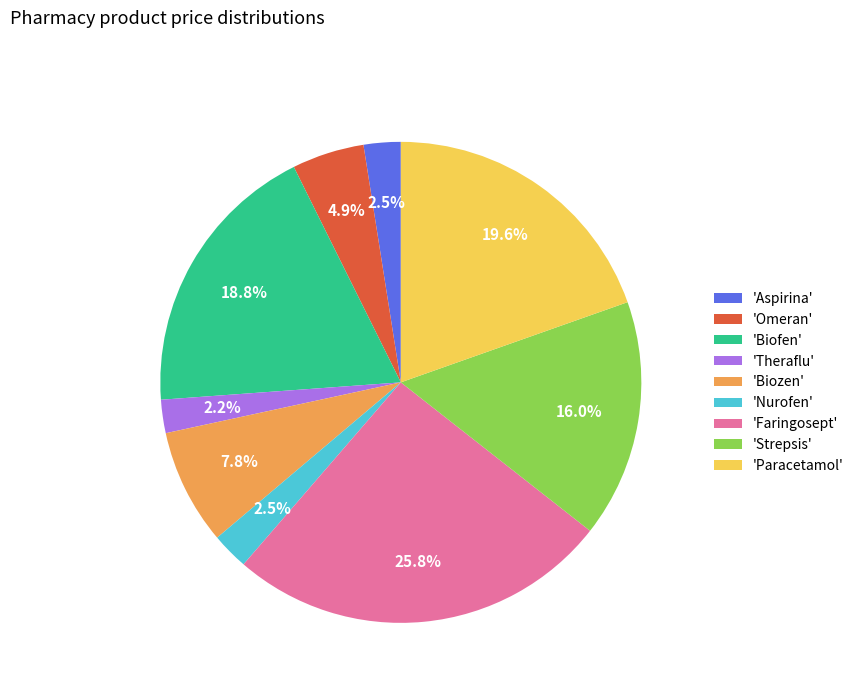

Which category has the biggest portion of the pie?

'Faringosept'